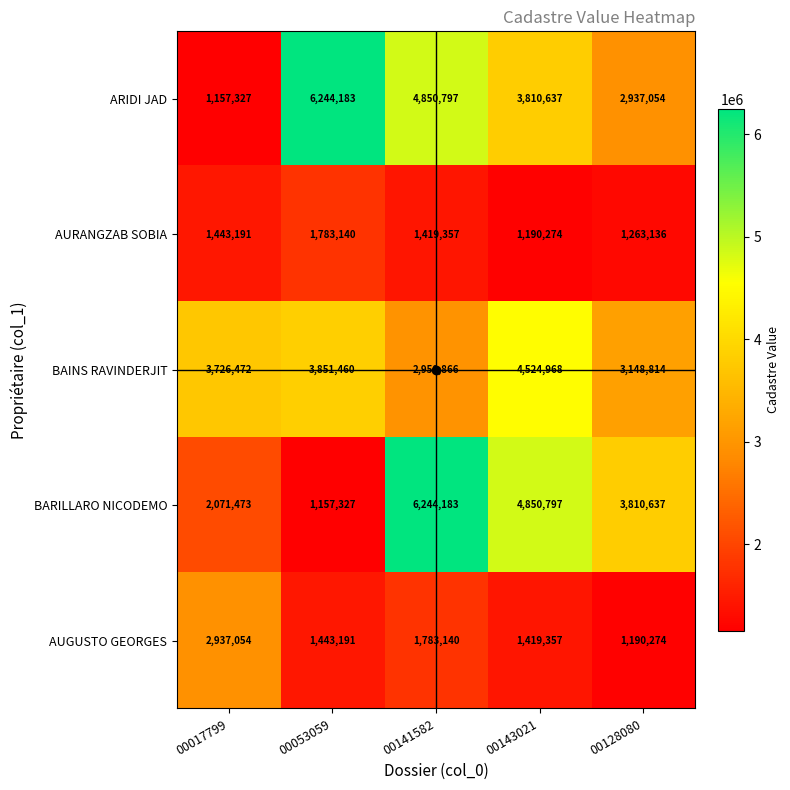

What is the difference between the highest and lowest values at 00128080?

2620363